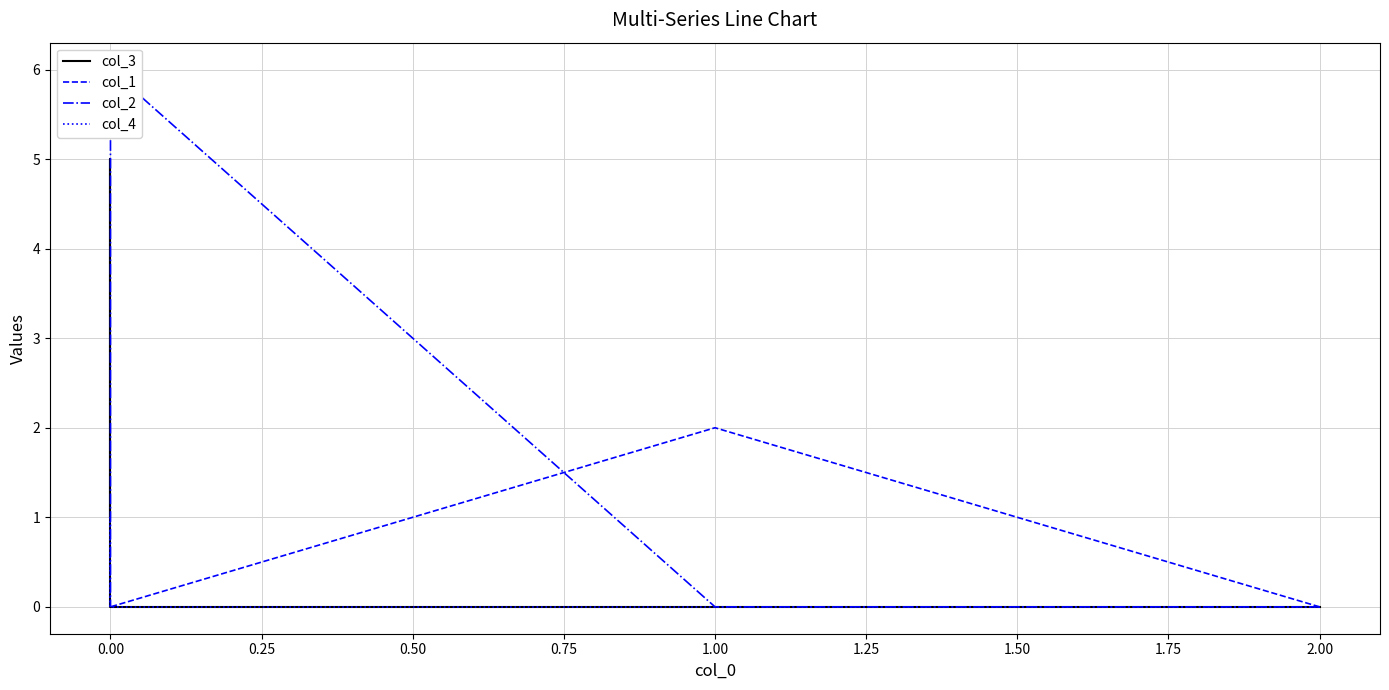

True or false: col_4 and col_2 intersect in this chart.

False